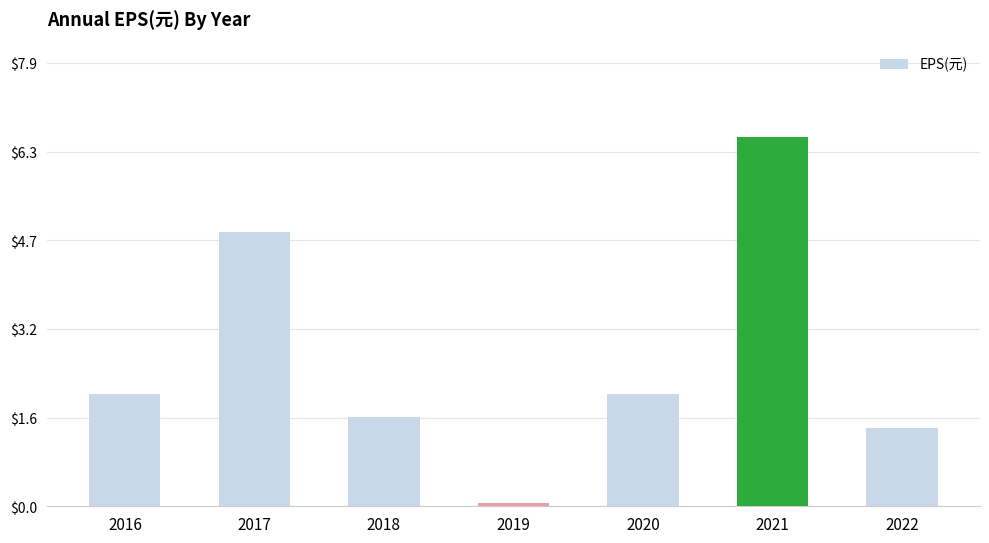

The chart shows a value of 3.2 at 2017. True or false?

False